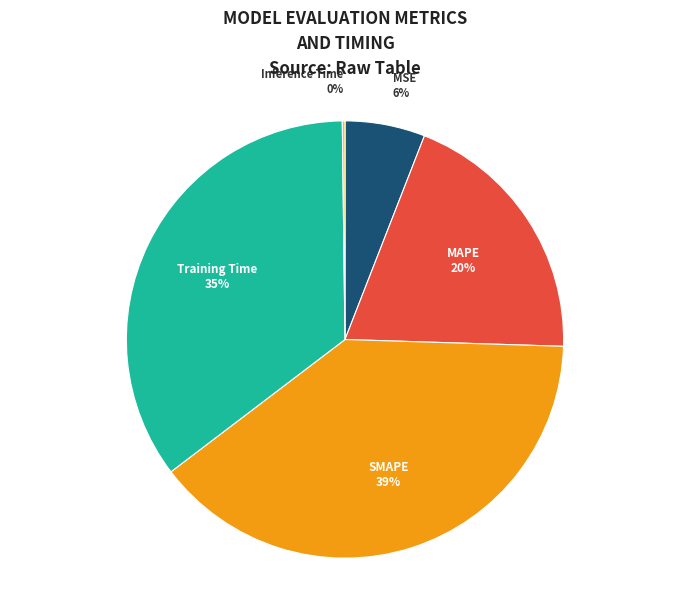

Between MSE and Training Time, which is larger?

Training Time